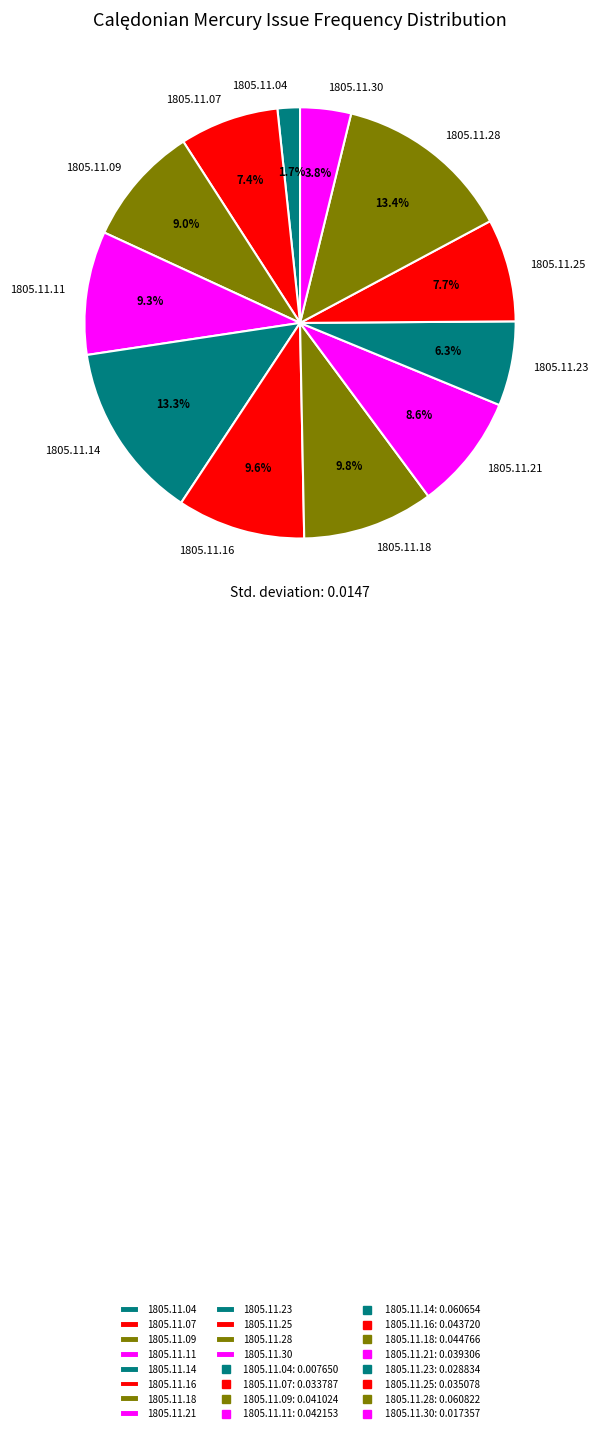

To the nearest percent, what is the difference between the 1805.11.21 and 1805.11.14 slice percentages?

5%